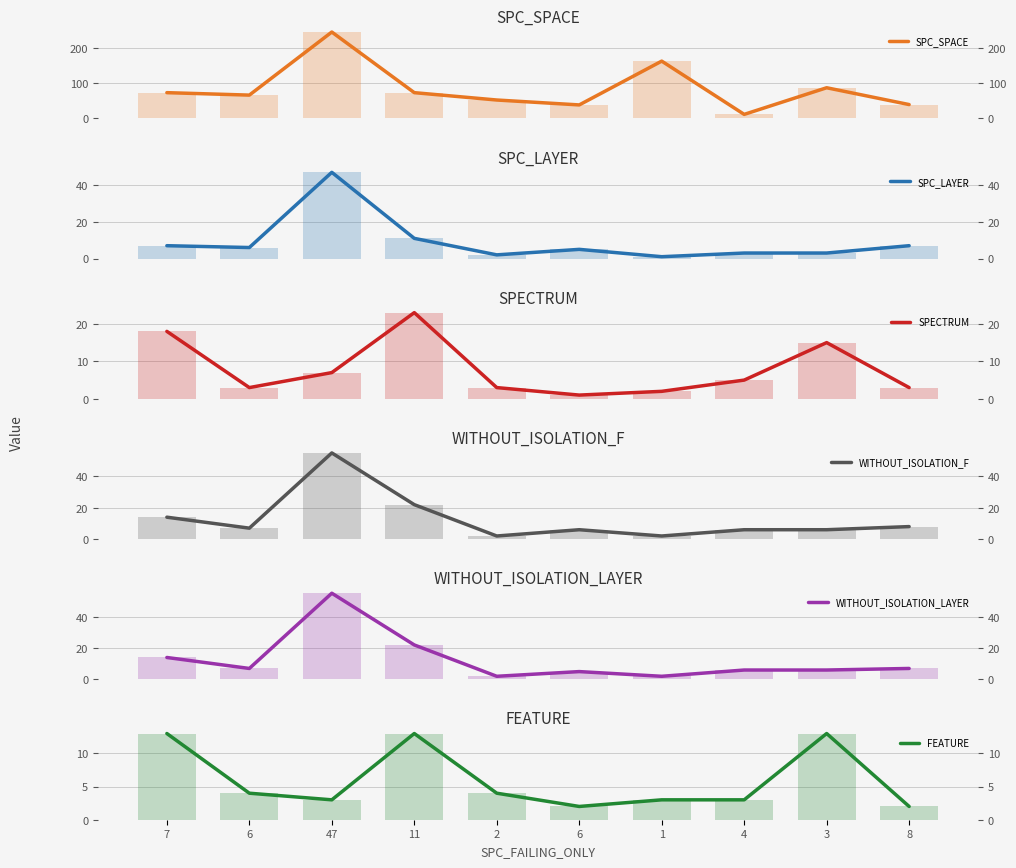

How many bars are there in total?

60